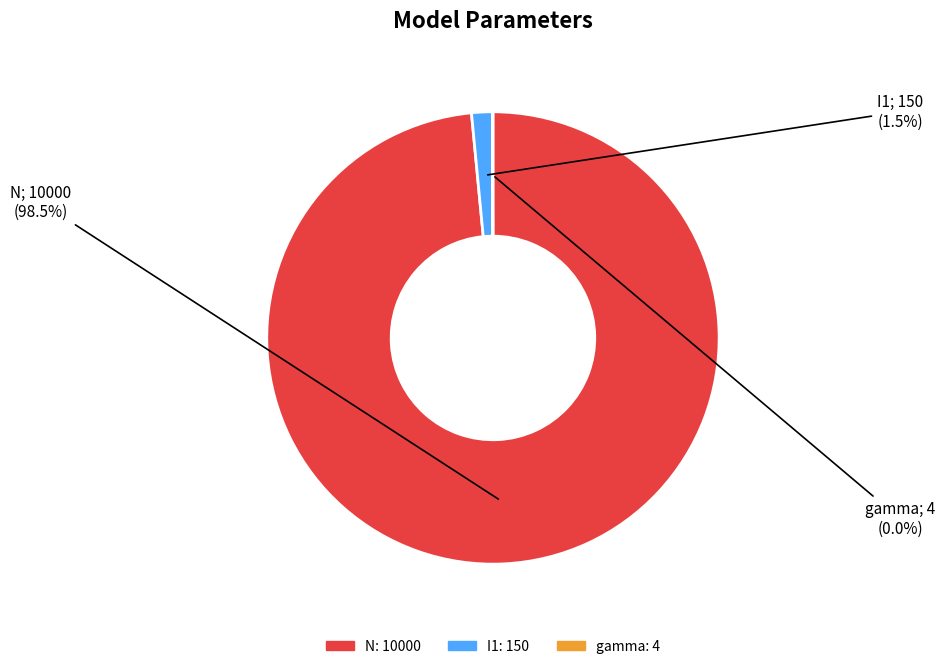

Combined, do I1 and N account for over 50%?

Yes